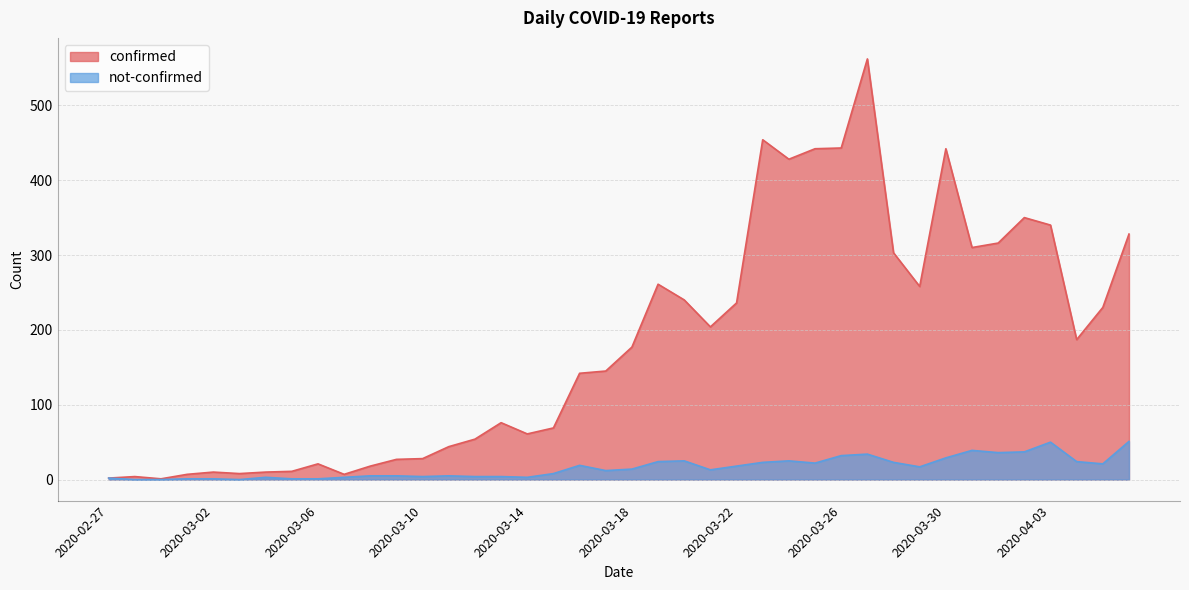

Is the value of not-confirmed at 2020-03-19 greater than the value of confirmed at 2020-03-10?

No